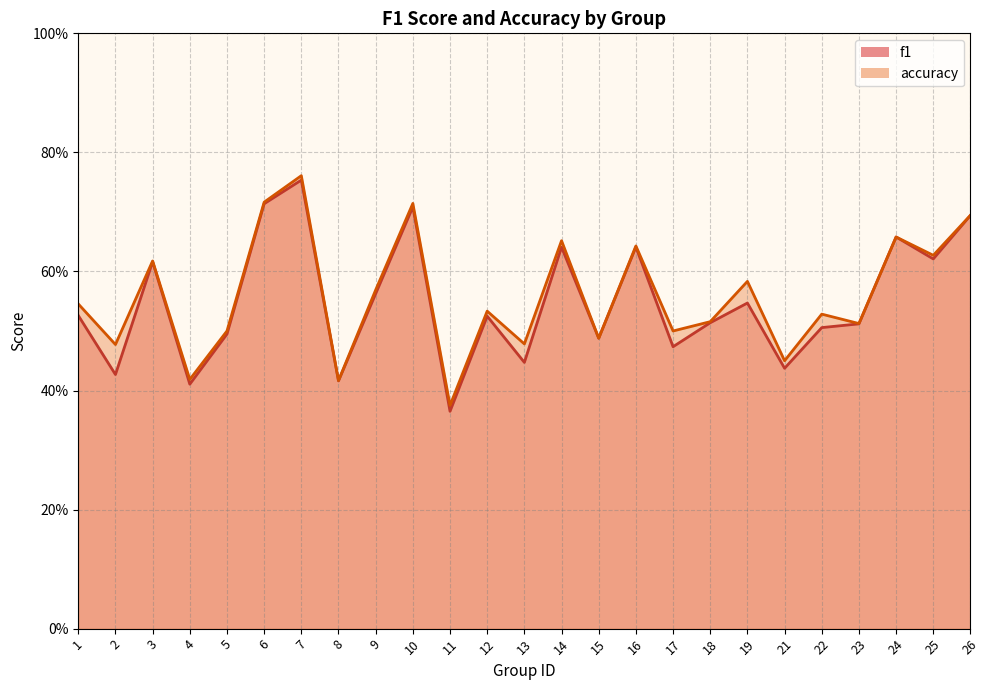

What is the difference between the maximum and second lowest values in the accuracy series?

0.3